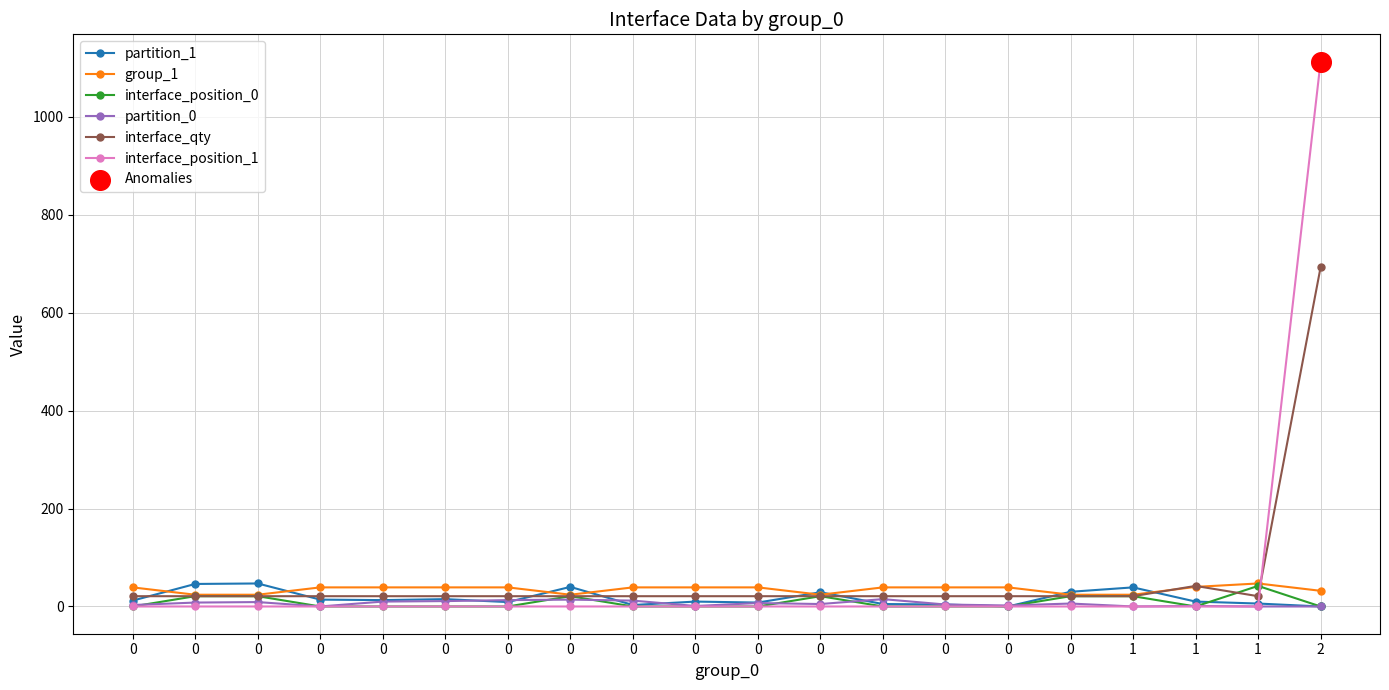

At how many categories does at least one series exceed 661?

1